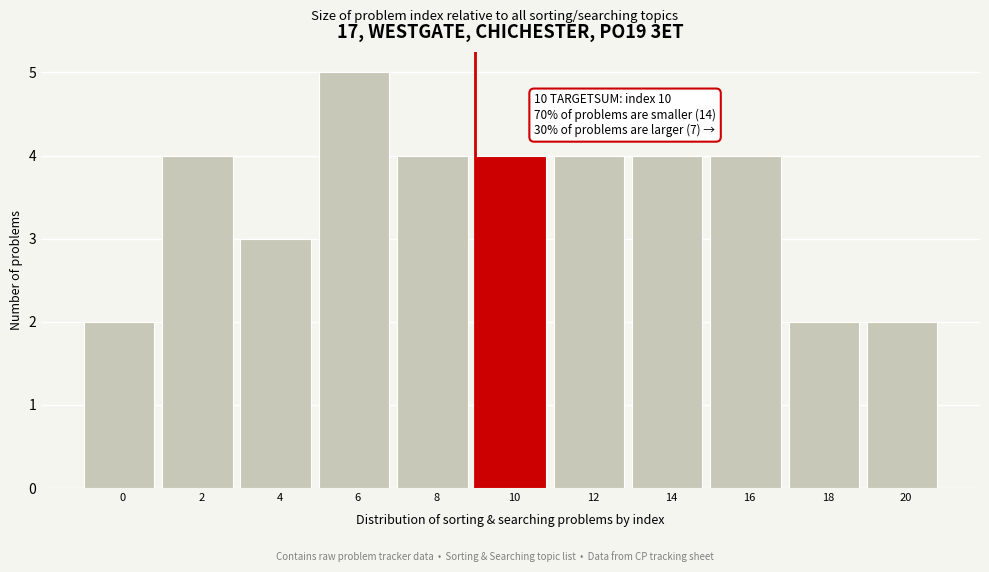

Reading left to right, list all the values displayed in this chart.

2	4	3	5	4	4	4	4	4	2	2